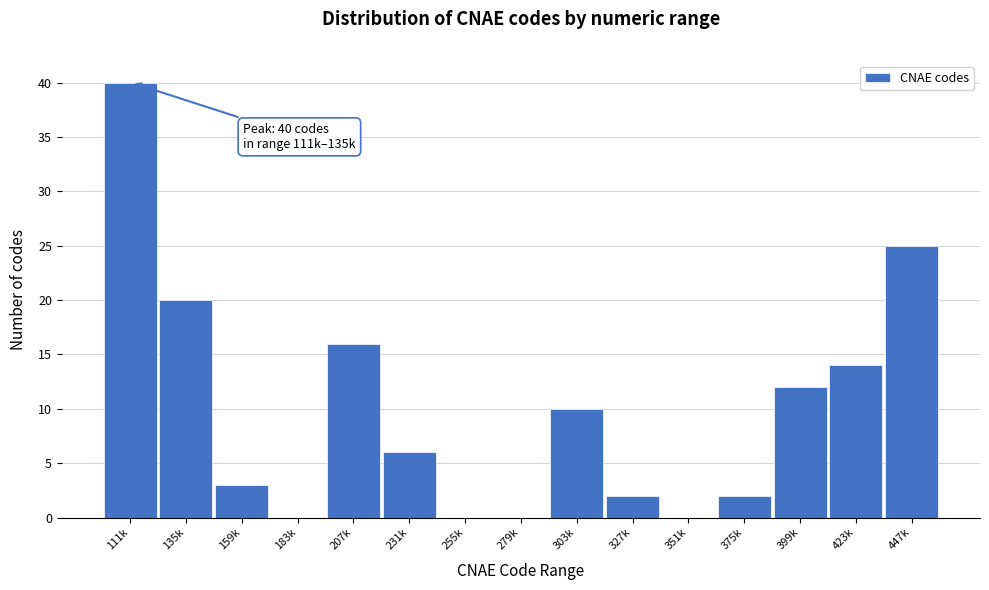

Reading right to left, transcribe all the data shown in this chart.

447k=25	423k=14	399k=12	375k=2	351k=0	327k=2	303k=10	279k=0	255k=0	231k=6	207k=16	183k=0	159k=3	135k=20	111k=40